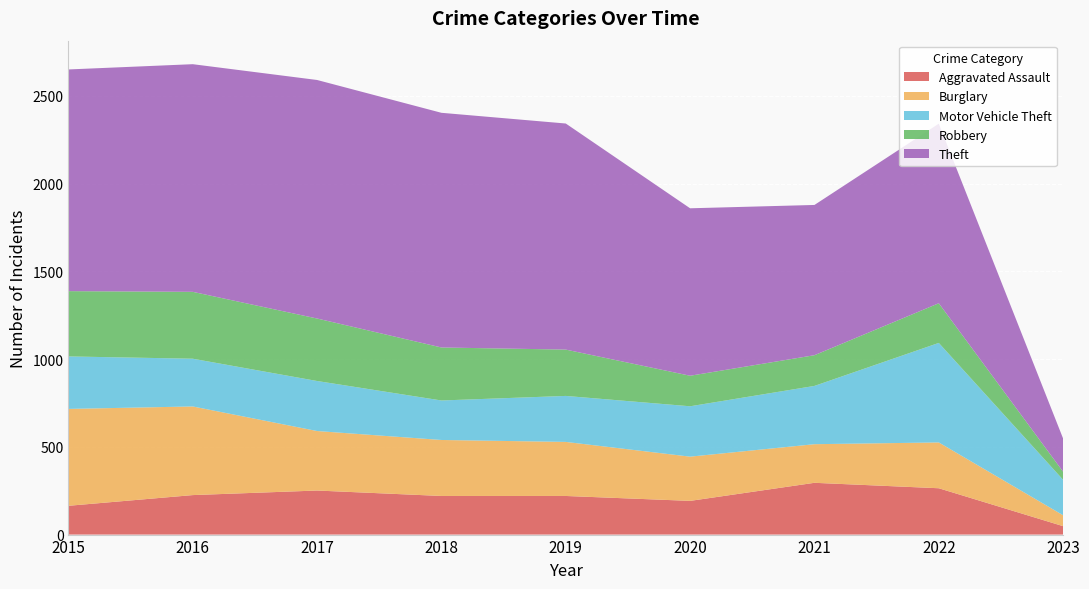

Where is the first local minimum for Motor Vehicle Theft?

2016